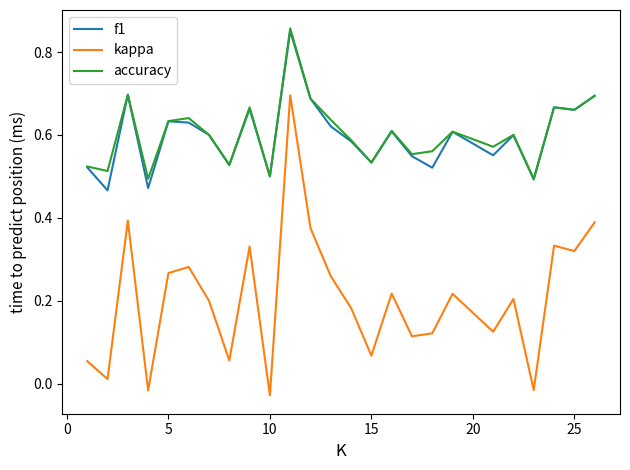

Which series has the largest range (max minus min)?

kappa